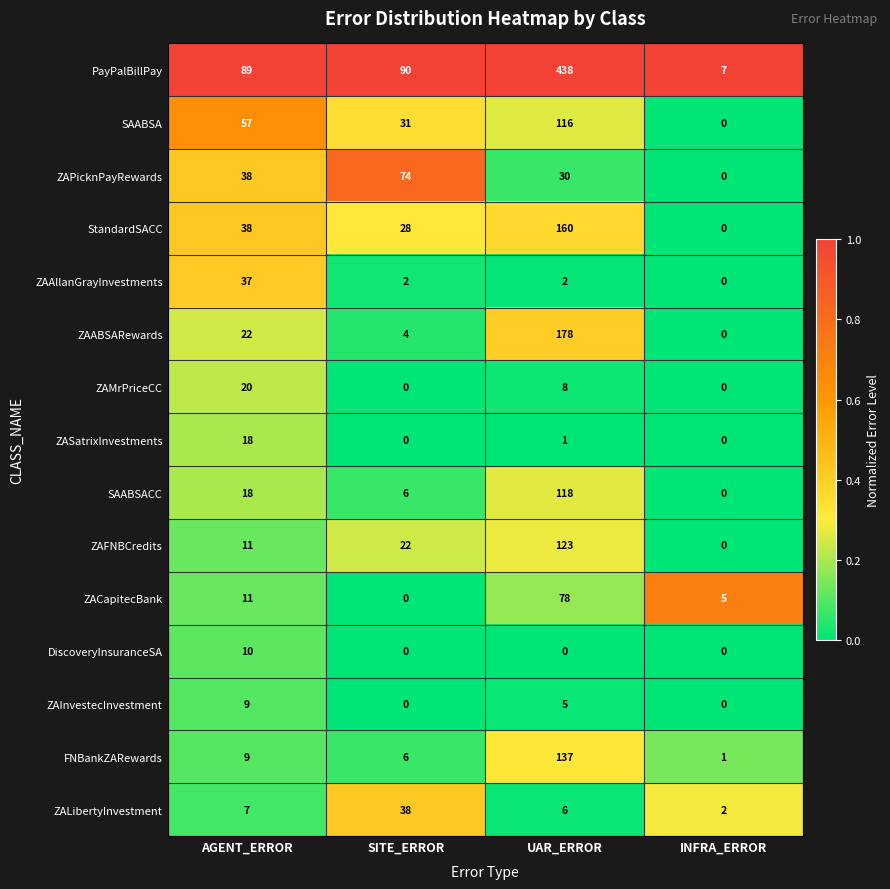

How many data points does each series have?

4